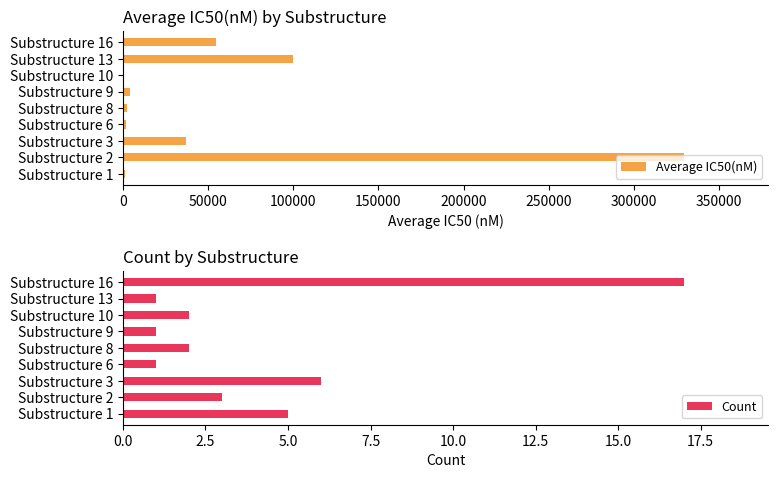

True or false: Count has a value of 1 at Substructure 9.

True